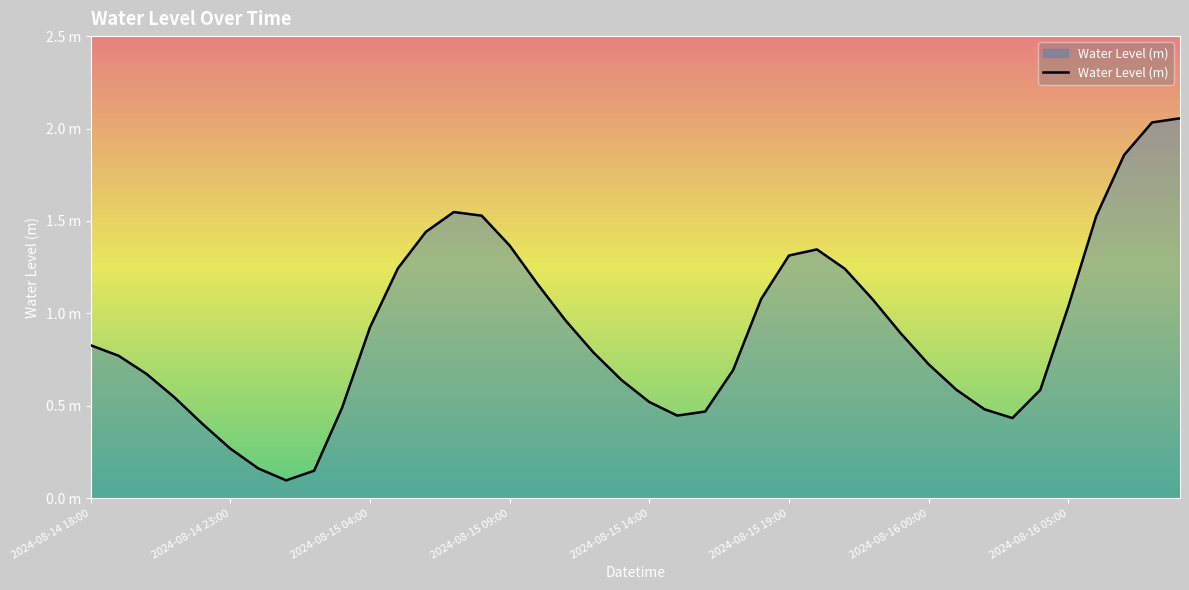

What is the sum of all values?

36.4